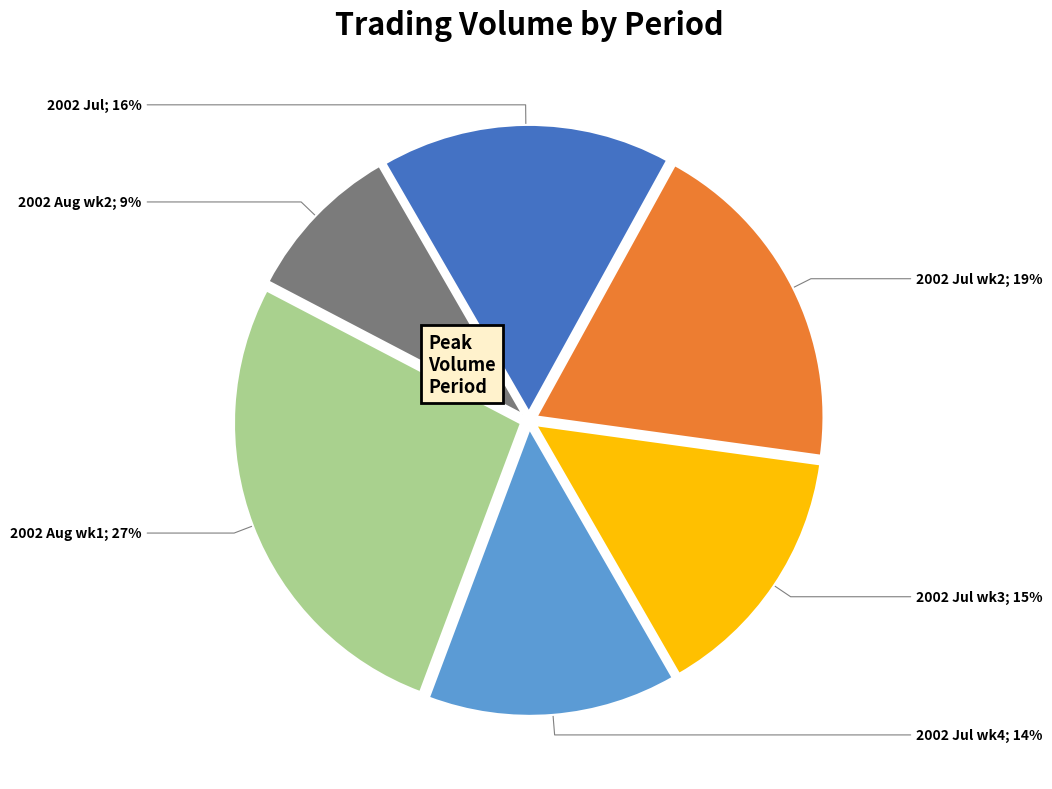

Is there a majority slice in this chart?

No